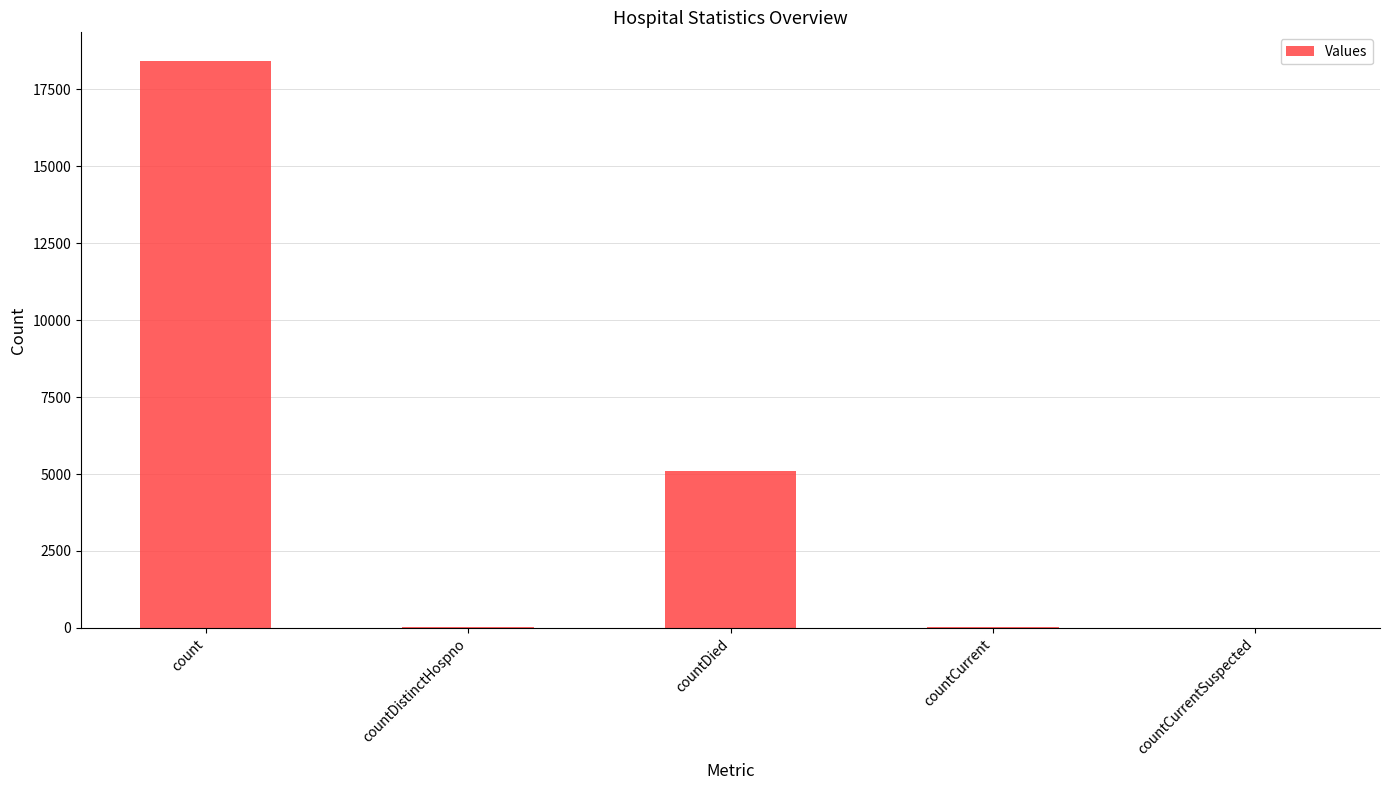

What is the average value?

4721